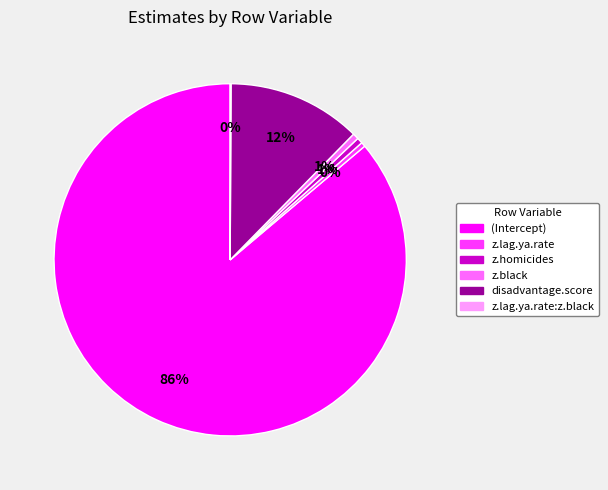

To the nearest percent, what portion does z.homicides represent?

1%